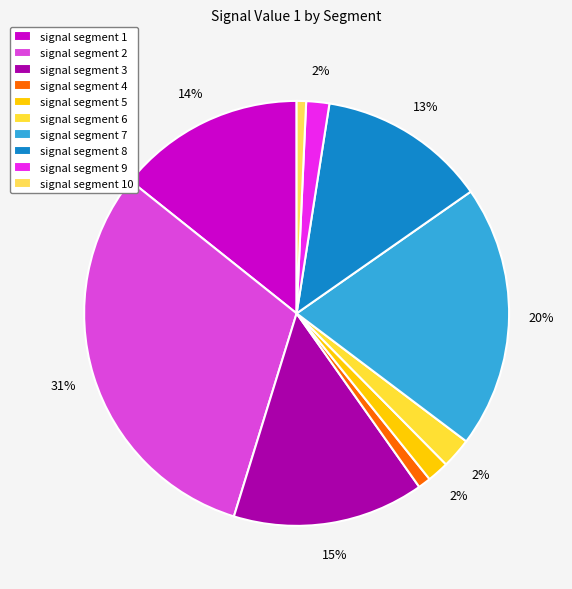

Count the number of slices in the pie.

10